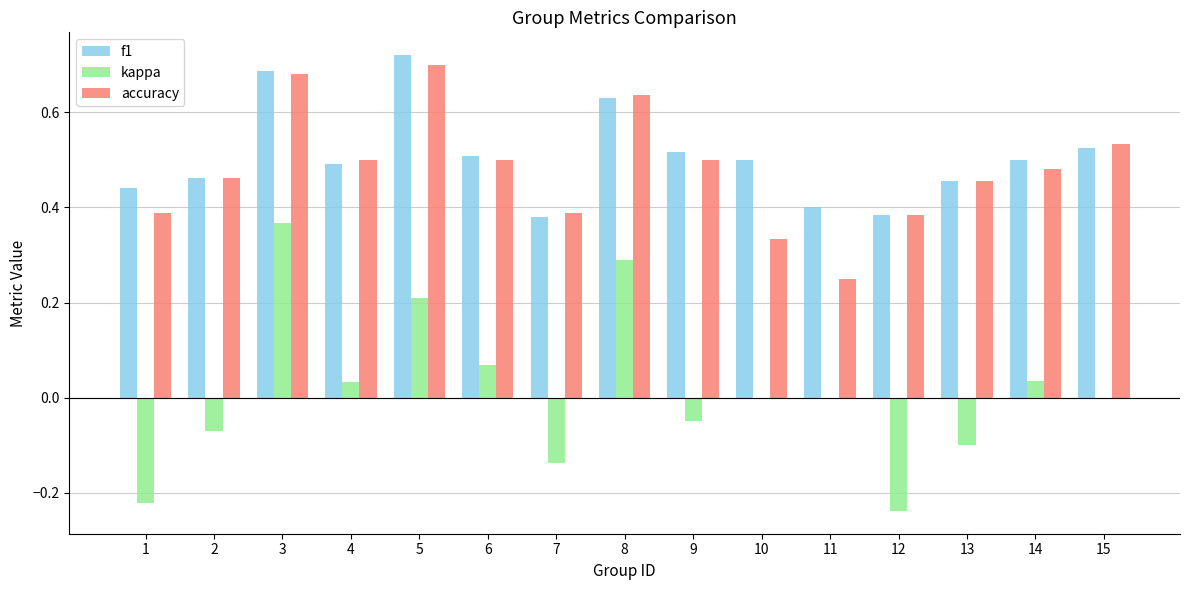

What is the total value across all series at 4?

1.0